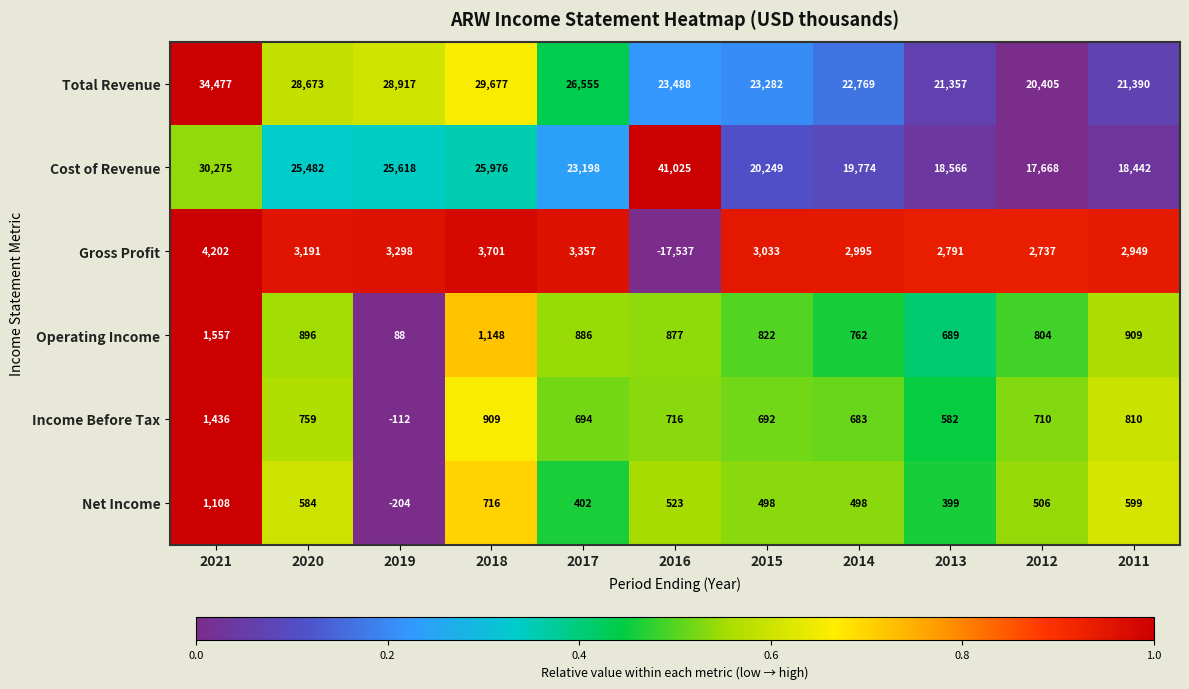

What is the minimum value for Total Revenue?

20405